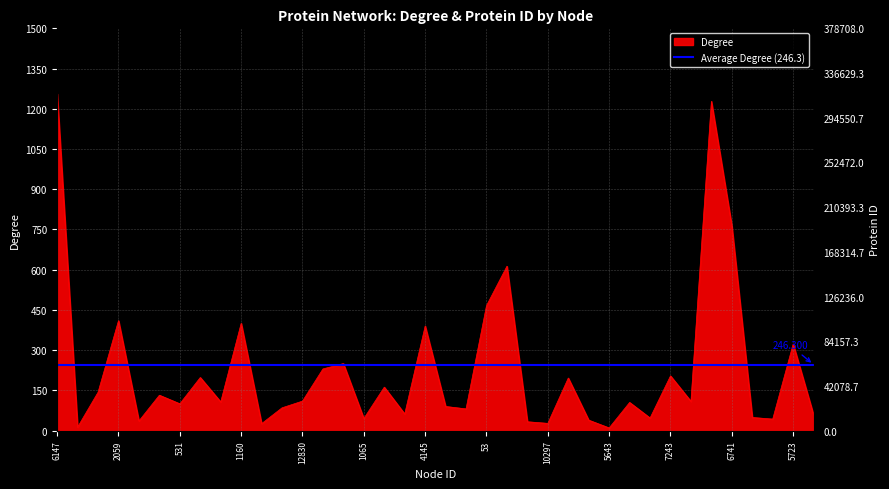

Between 2649 and 6147, which is larger?

6147